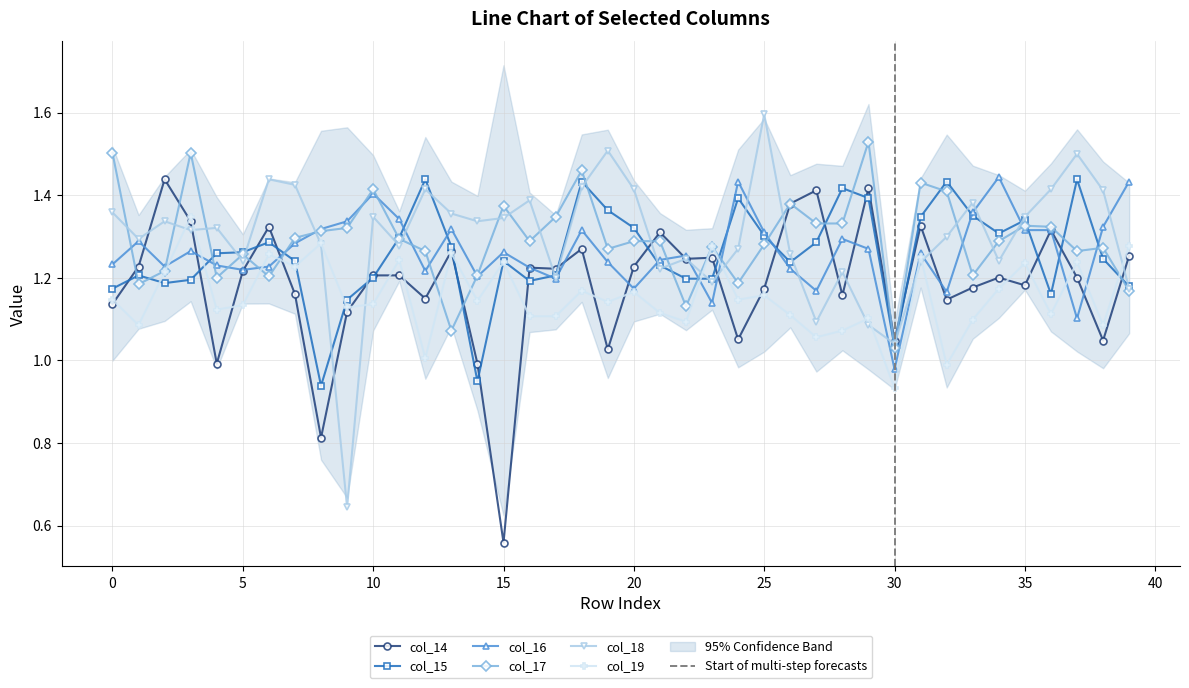

Which label corresponds to the largest value in the chart?

25